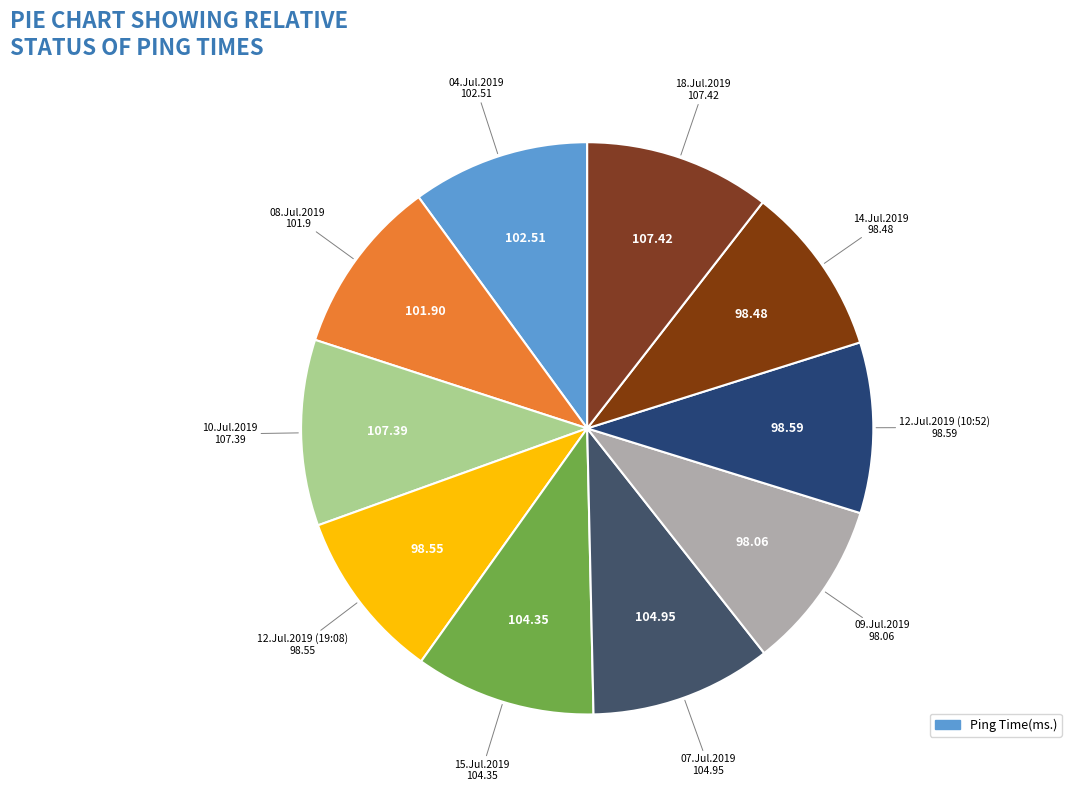

To the nearest percent, what is the difference between the largest and smallest slice percentages?

1%